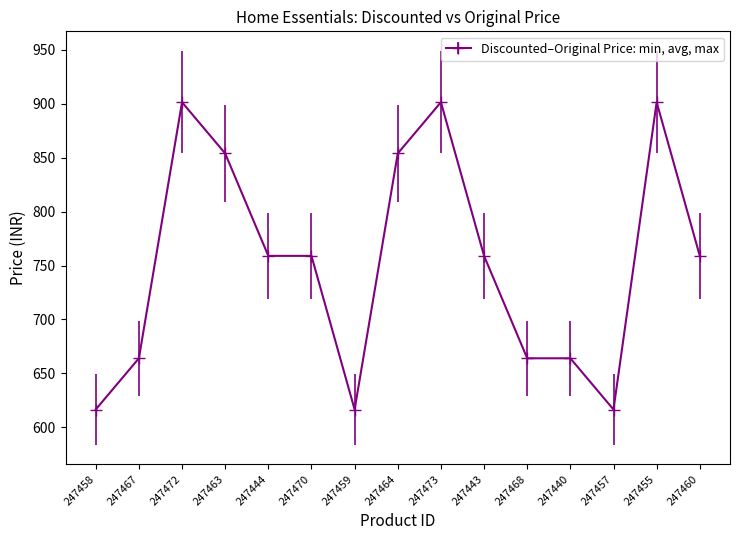

What is the greatest value displayed?

901.5